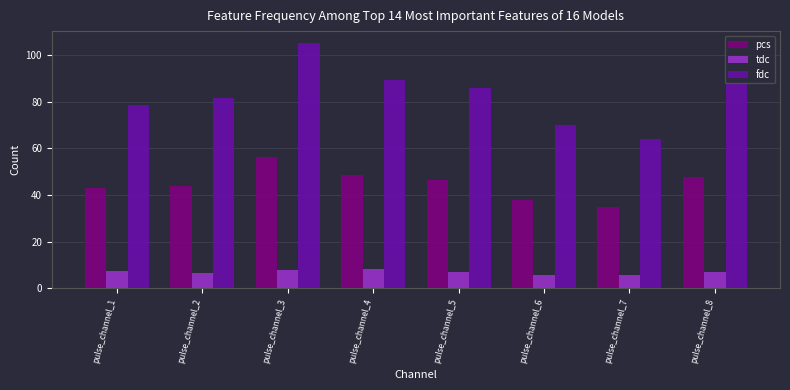

What is the average value of the fdc series?

82.9